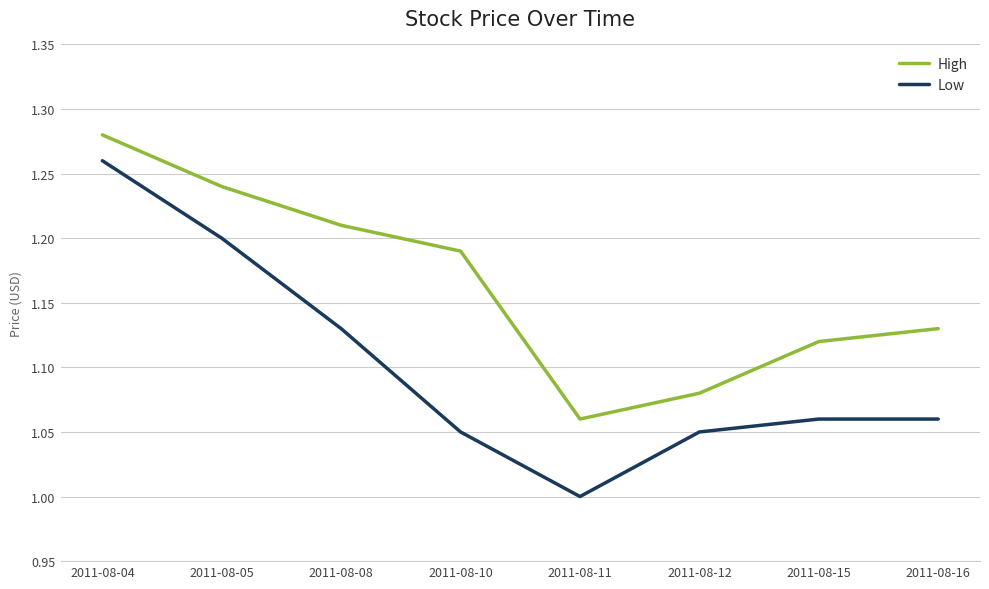

Where is the first local minimum for Low?

2011-08-11